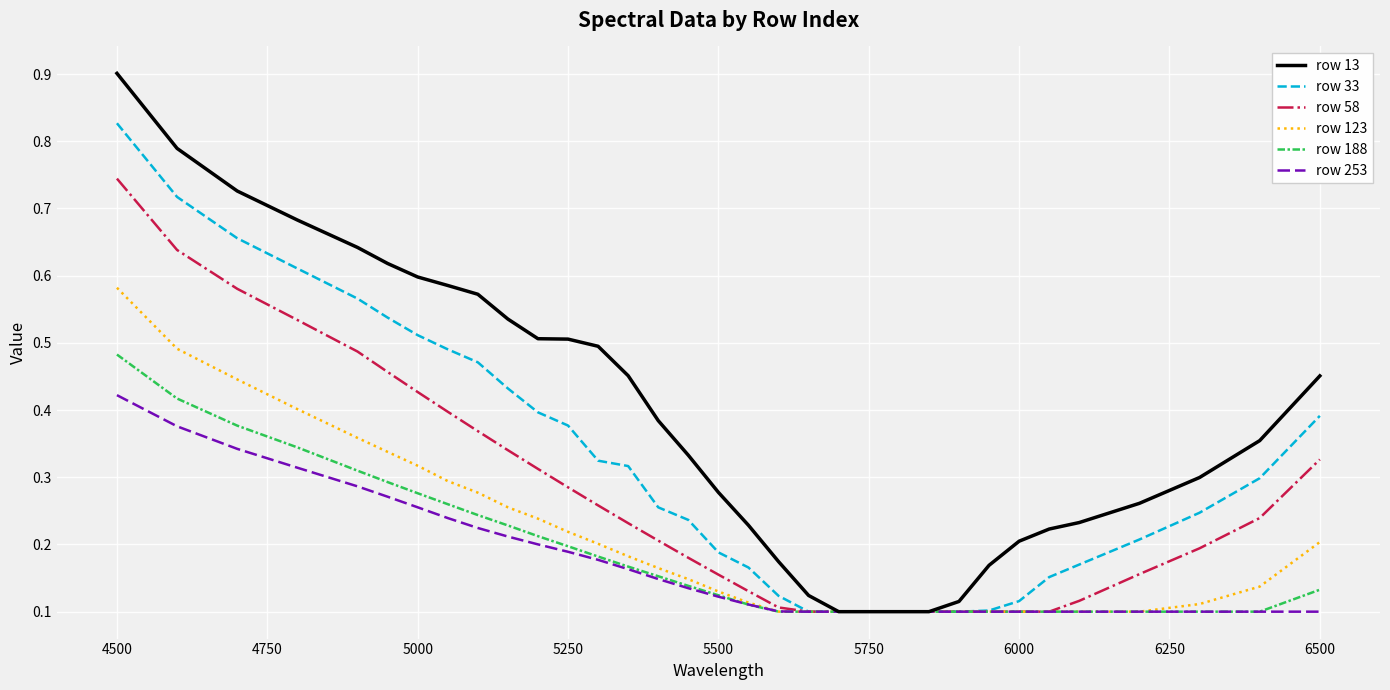

Which series has the largest range (max minus min)?

row 13